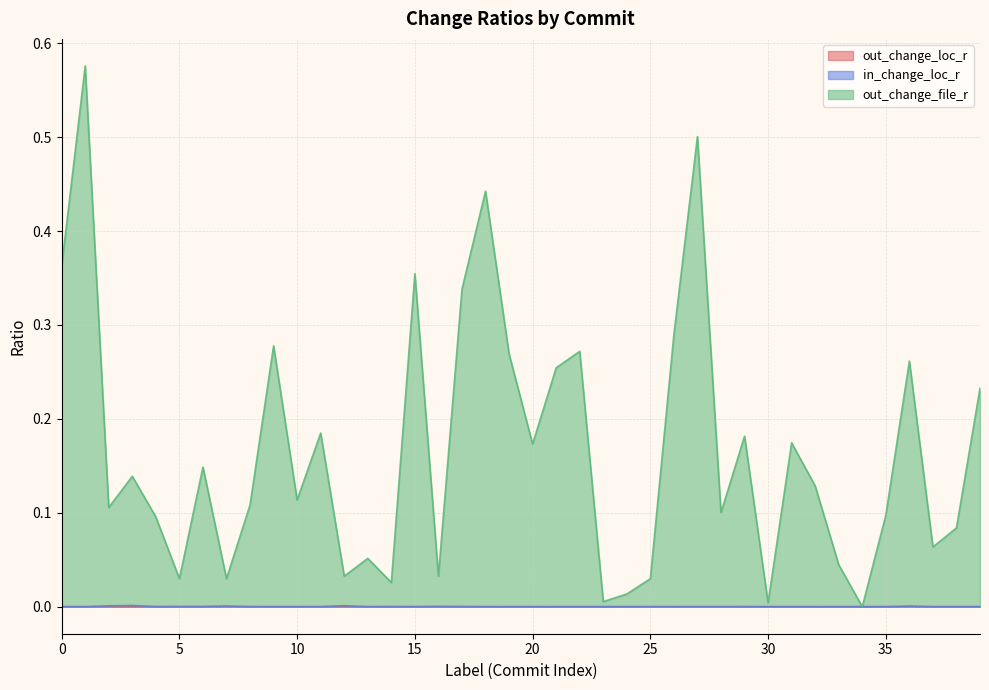

How many lines are shown in the chart?

3